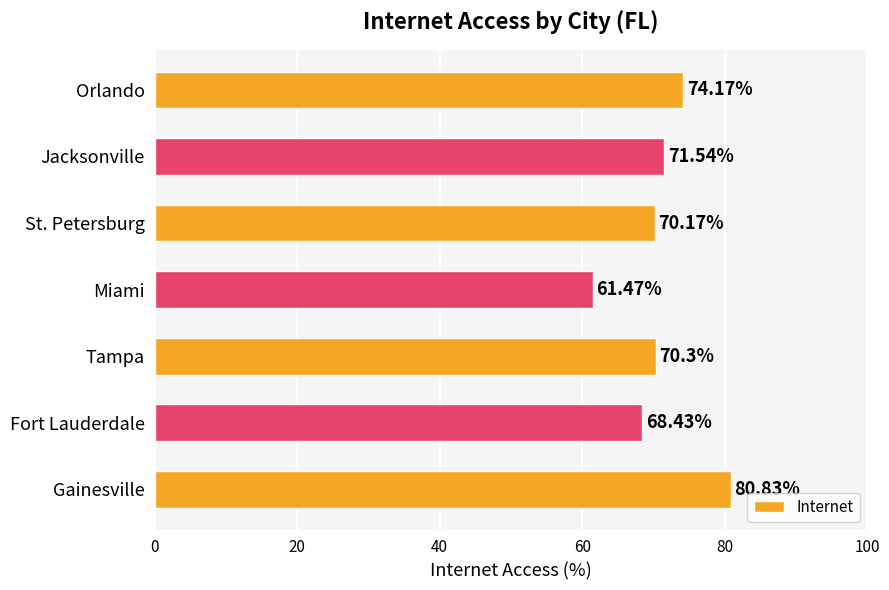

How many values are below 70?

2